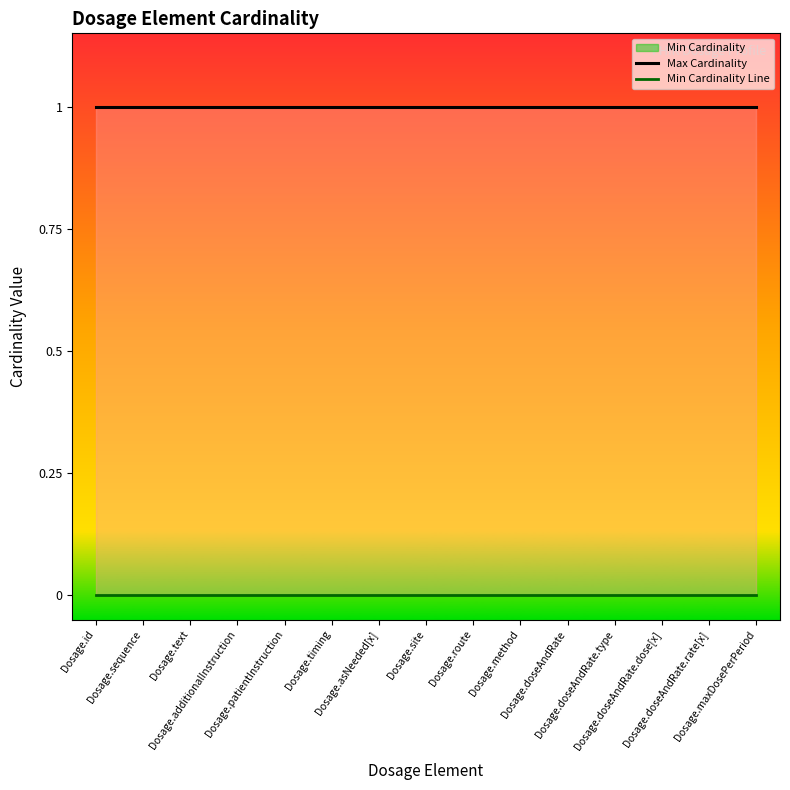

At Dosage.patientInstruction, list the series in order from largest to smallest.

Max Cardinality, Min Cardinality Line